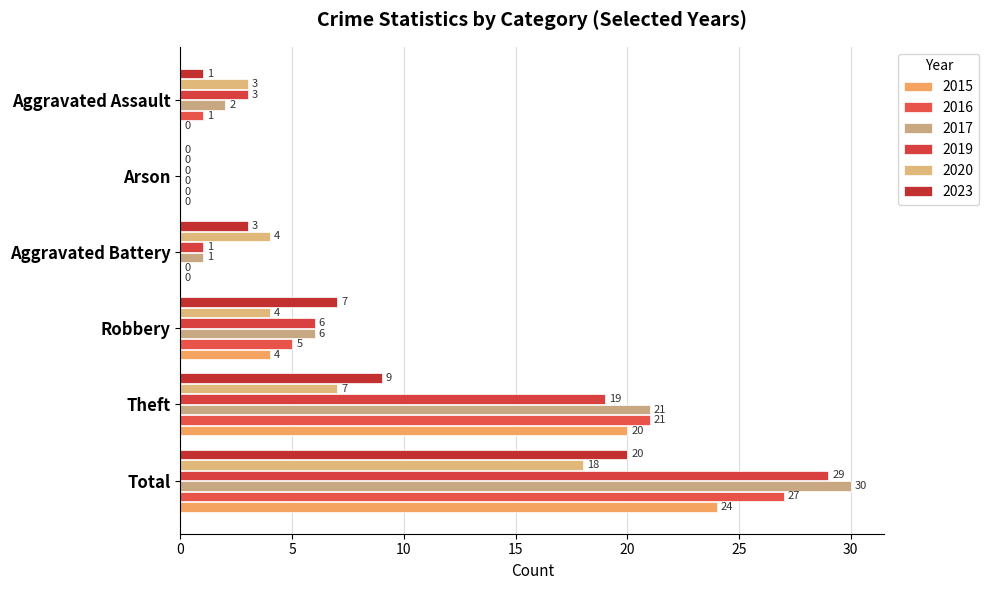

What are all the series names shown in the legend?

2015, 2016, 2017, 2019, 2020, 2023